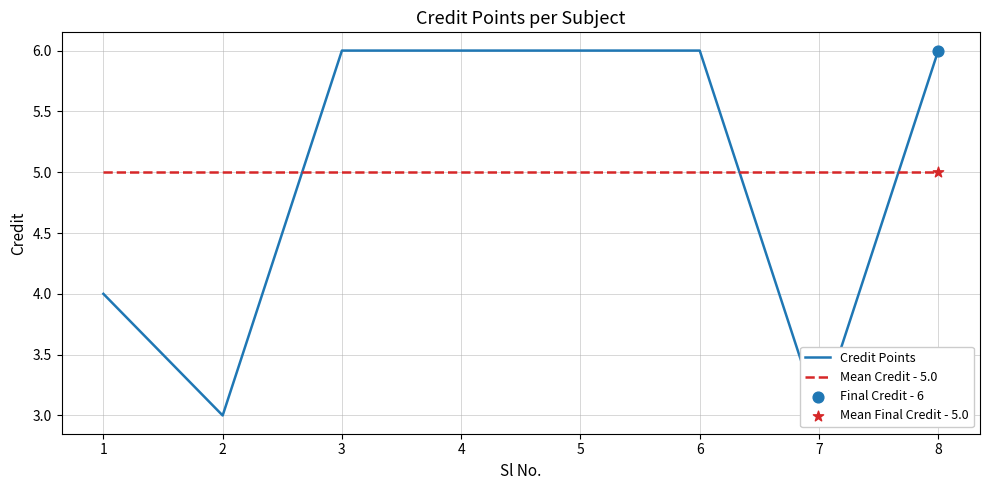

Which series has the largest total across all categories?

Credit Points